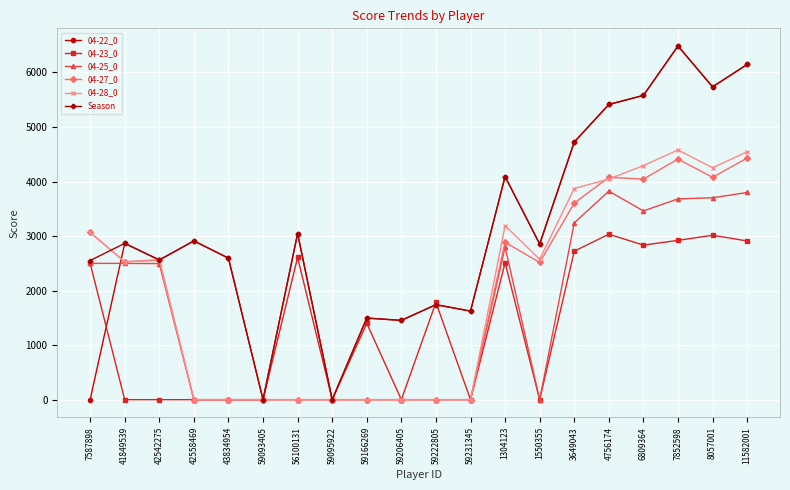

What is the difference between the highest and lowest values at 3649043?

2001